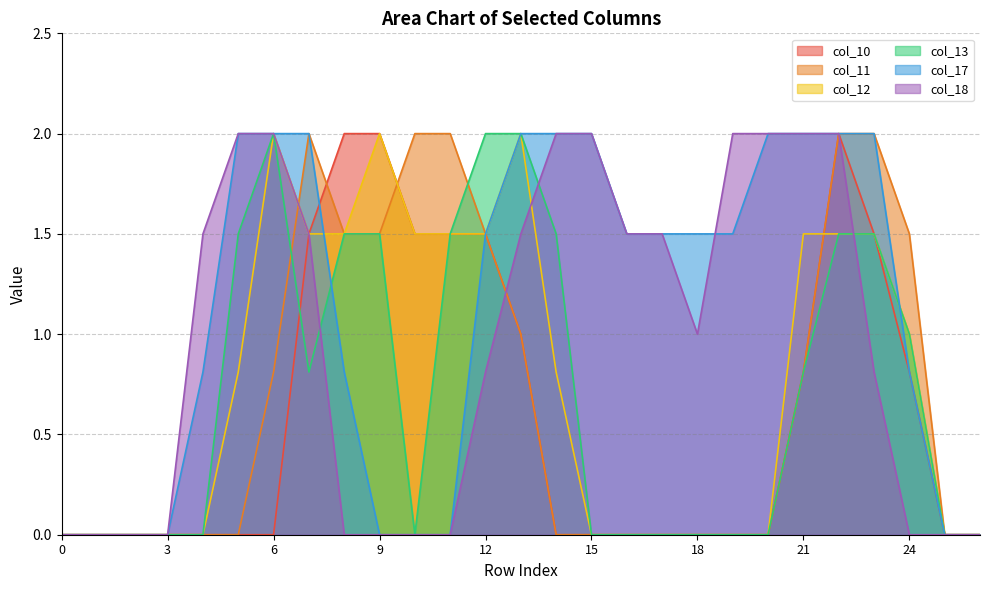

Rank the categories by col_18 value from highest to lowest.

5, 6, 14, 15, 19, 20, 21, 22, 4, 7, 13, 16, 17, 18, 12, 23, 0, 1, 2, 3, 8, 9, 10, 11, 24, 25, 26